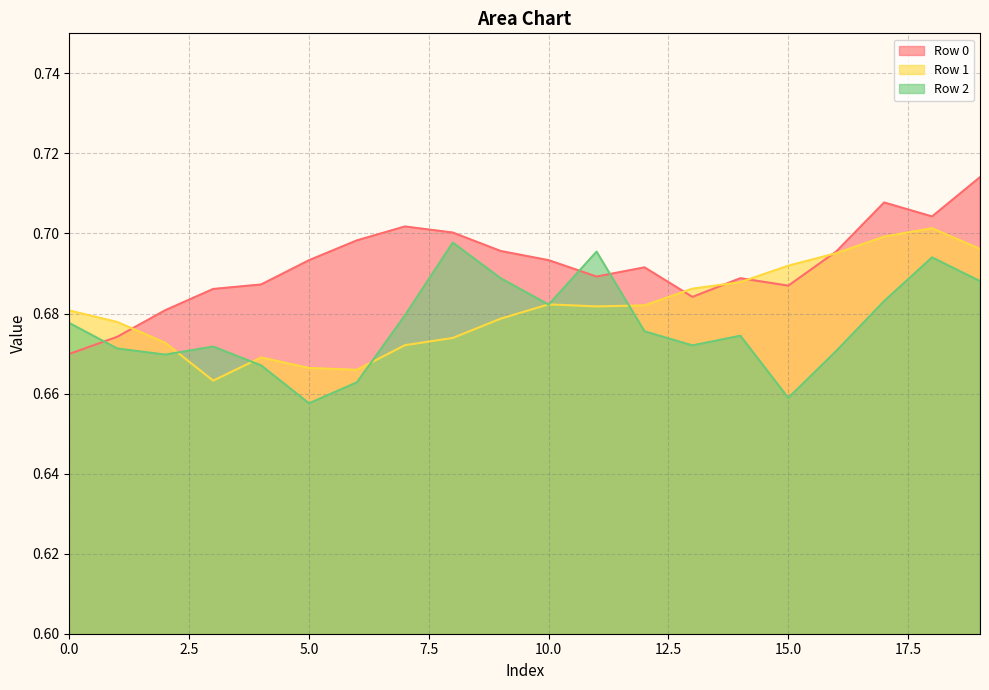

Between 10 and 5, which is larger?

10